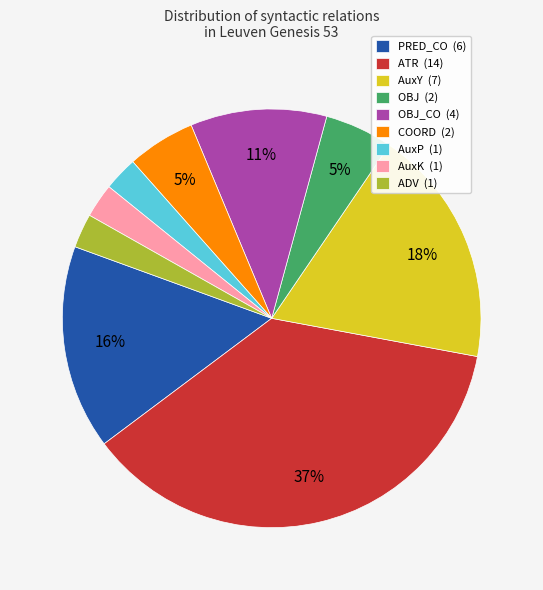

Between COORD (2) and PRED_CO (6), which is larger?

PRED_CO (6)